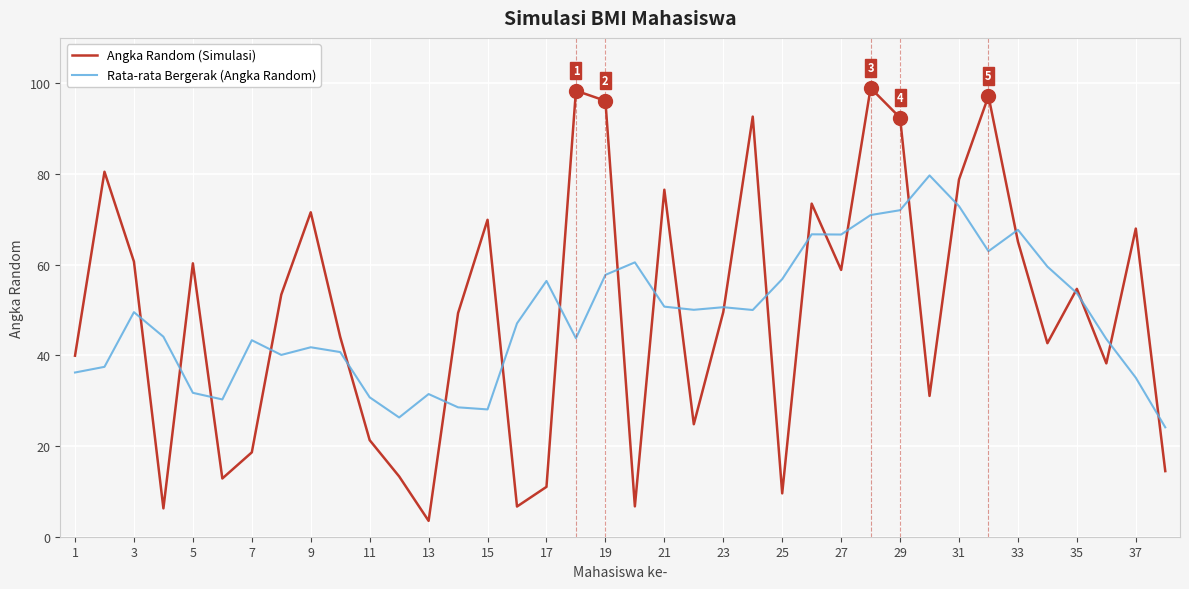

Rank the series by their maximum value, from highest to lowest.

Angka Random (Simulasi), Rata-rata Bergerak (Angka Random)